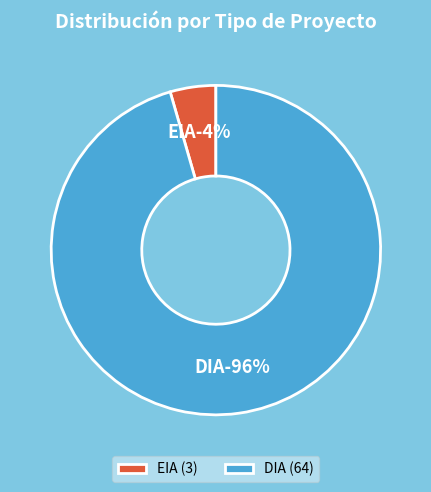

Is it true that EIA is 1% of the pie?

False